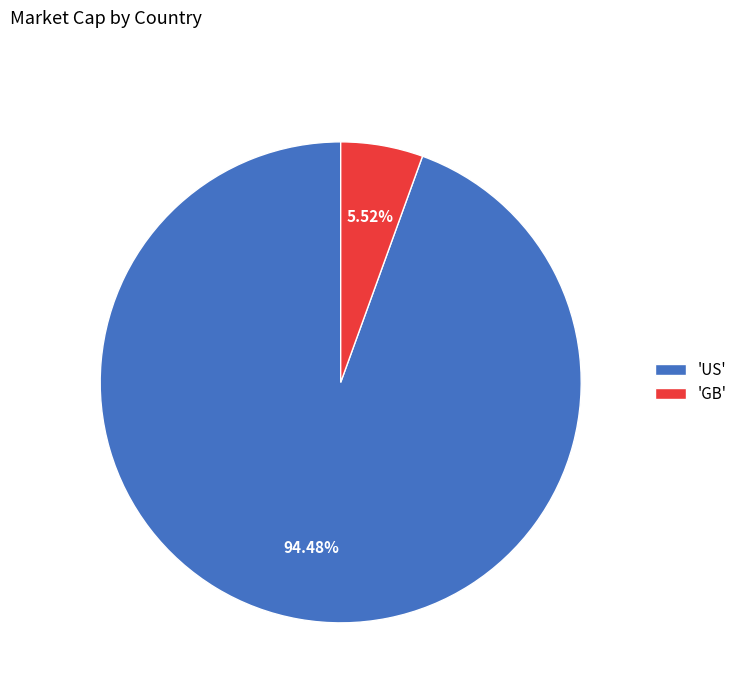

Rank the categories by value from lowest to highest.

'GB', 'US'